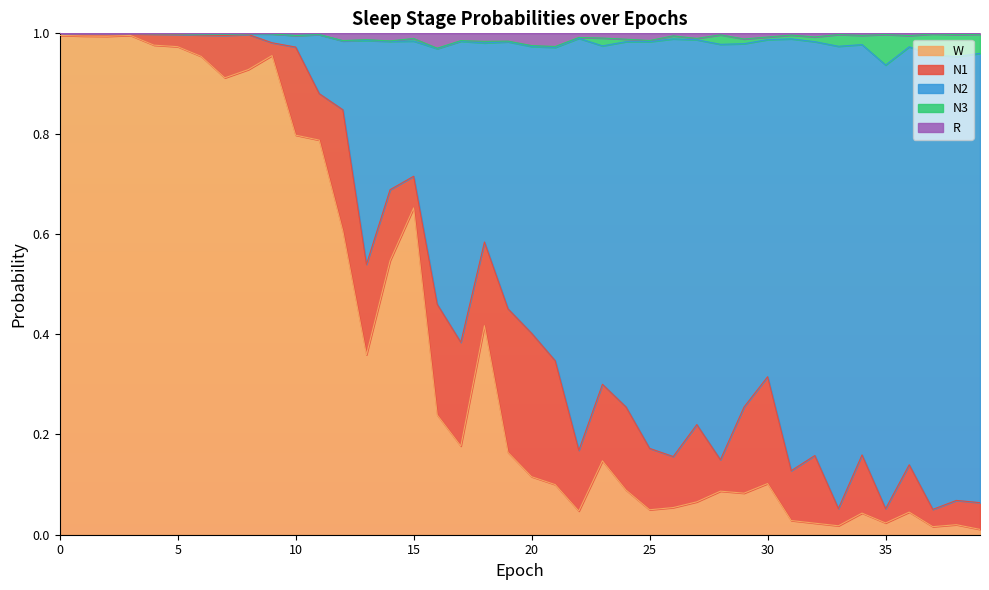

What is the maximum value for N2?

1.0